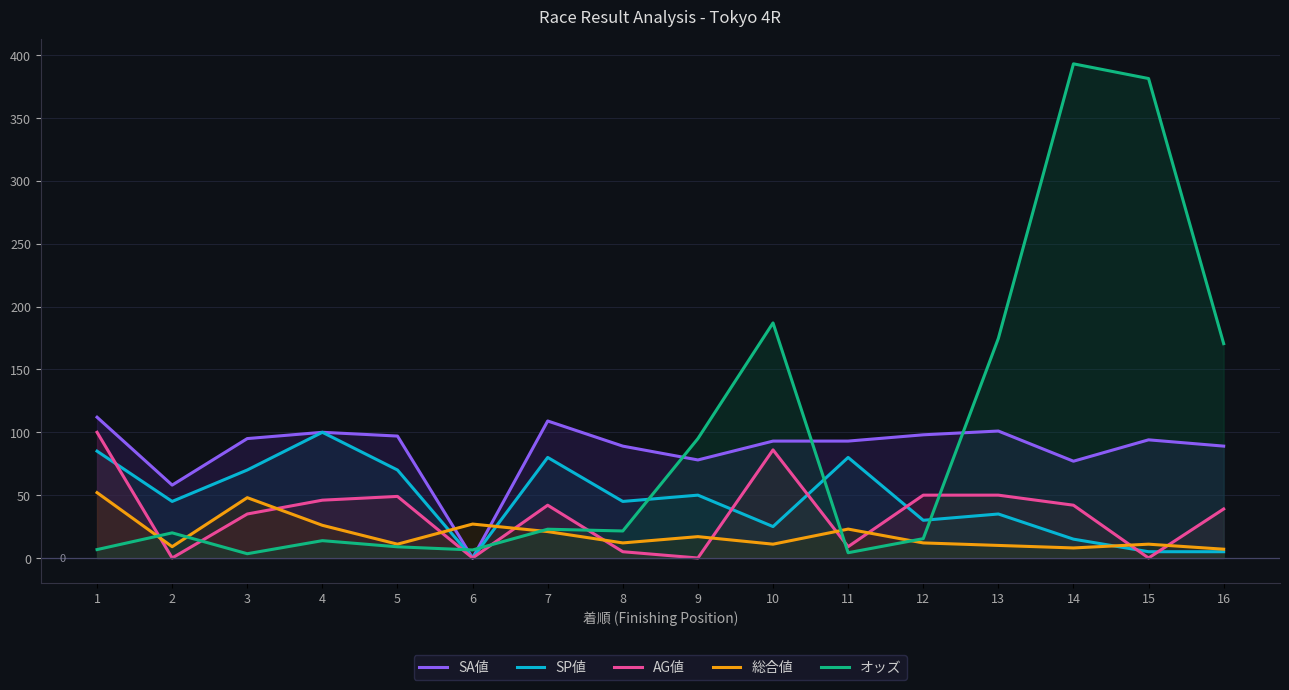

List the series in order of their peak value, lowest first.

総合値, SP値, AG値, SA値, オッズ